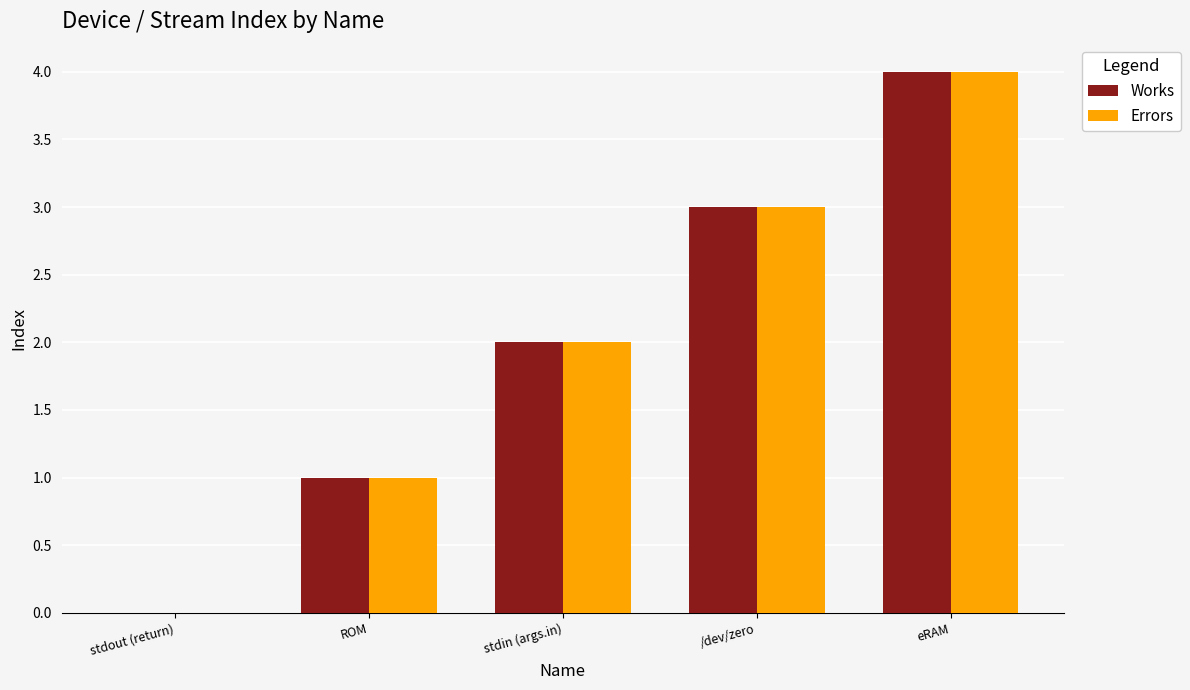

What is the sum of all Errors values?

10